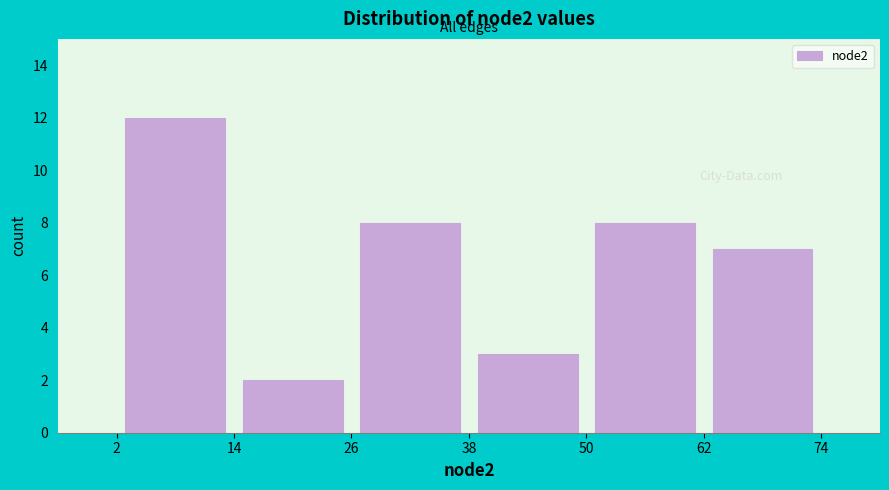

Reading left to right, transcribe this chart: for each bar, give the range it covers on the x-axis and its height. The values are not printed on the chart, so give them approximately, as read against the axis.

2 to 14: 12
14 to 26: 2
26 to 38: 8
38 to 50: 3
50 to 62: 8
62 to 74: 7